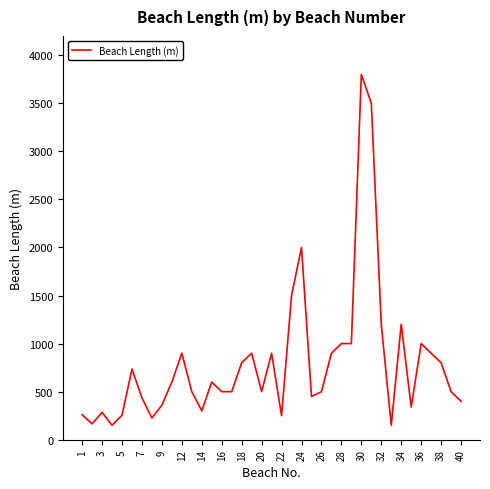

What is the smallest value displayed?

150